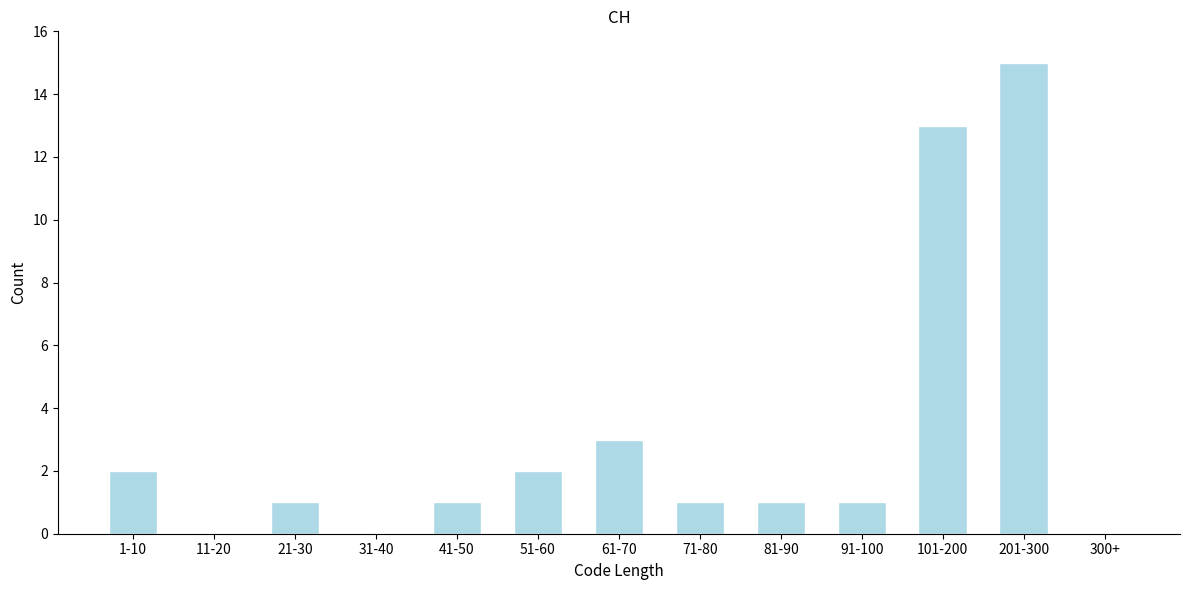

Reading left to right, transcribe all the data shown in this chart.

1-10=2	11-20=0	21-30=1	31-40=0	41-50=1	51-60=2	61-70=3	71-80=1	81-90=1	91-100=1	101-200=13	201-300=15	300+=0